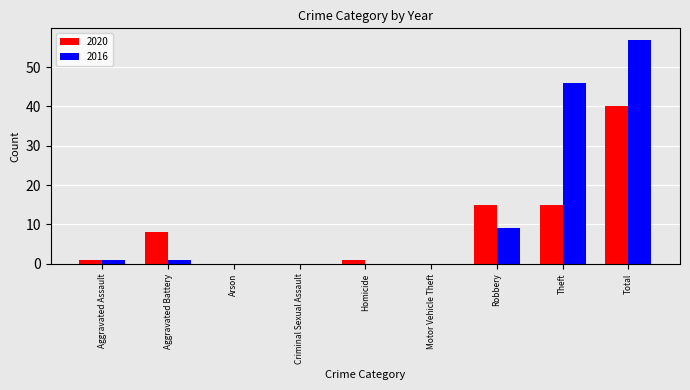

What is the sum of the 2020 values at Theft and Criminal Sexual Assault?

15